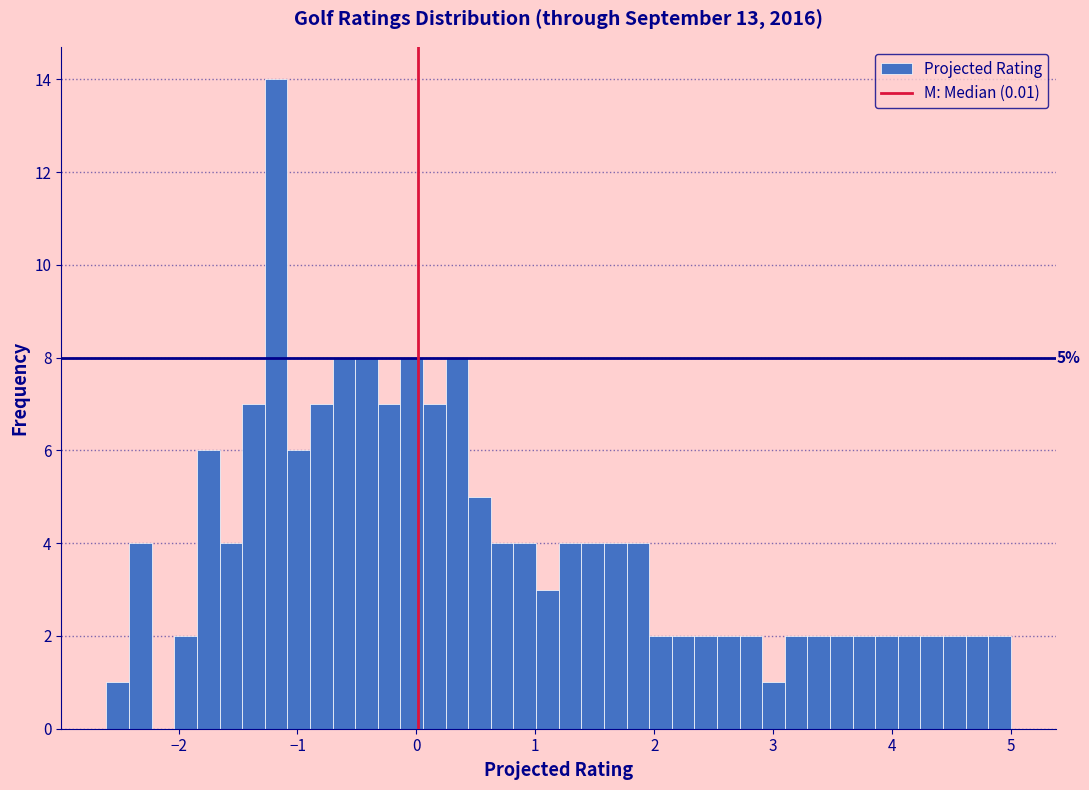

Around what value on the x-axis is the tallest bar? Give the approximate position of its centre, as read against the axis.

-1.2